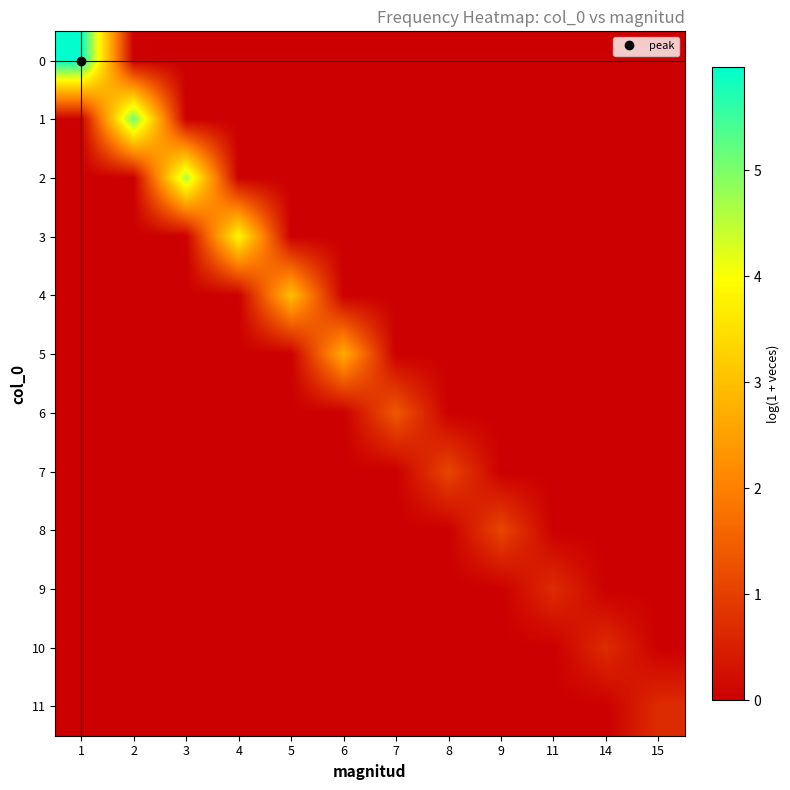

What is the spread (max minus min) of values at 5?

3.0